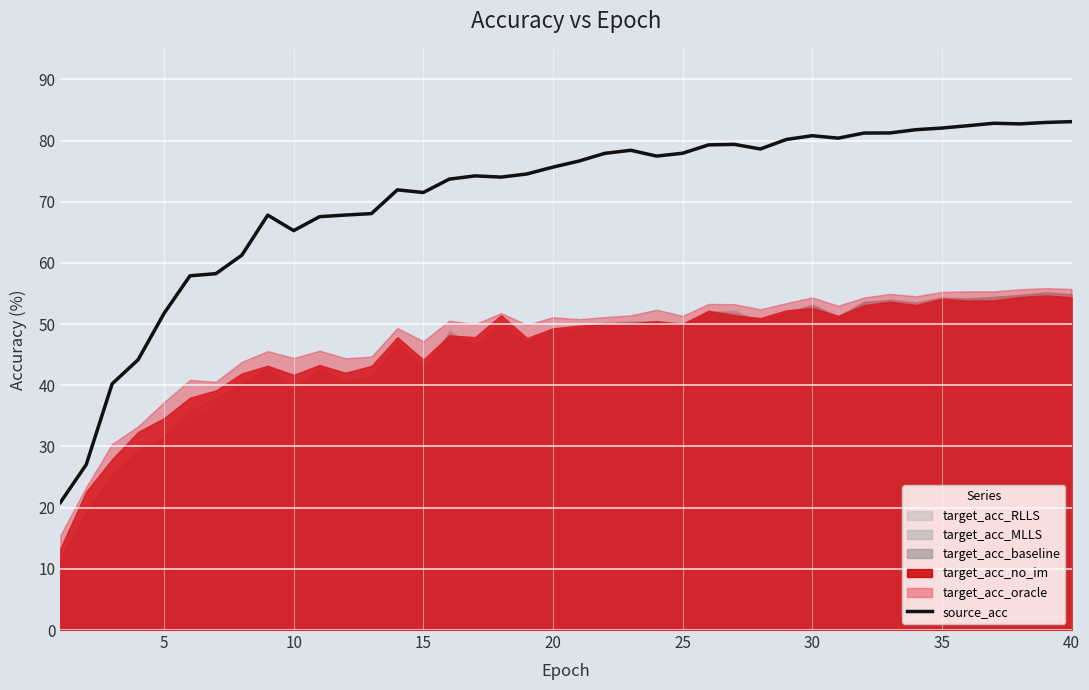

What is the value of the 29th point from the left?

80.2